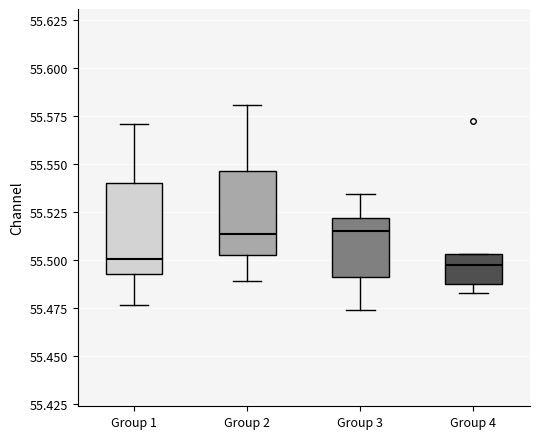

Reading left to right, read every box against the y-axis: the position of its median line, the range the box covers, and the ends of its whiskers. The values are not printed on the chart, so give them approximately, as read against the axis.

Group 1: median 55.500, box 55.495 to 55.540, whiskers 55.475 to 55.570
Group 2: median 55.515, box 55.505 to 55.545, whiskers 55.490 to 55.580
Group 3: median 55.515, box 55.490 to 55.520, whiskers 55.475 to 55.535
Group 4: median 55.495, box 55.490 to 55.505, whiskers 55.485 to 55.505